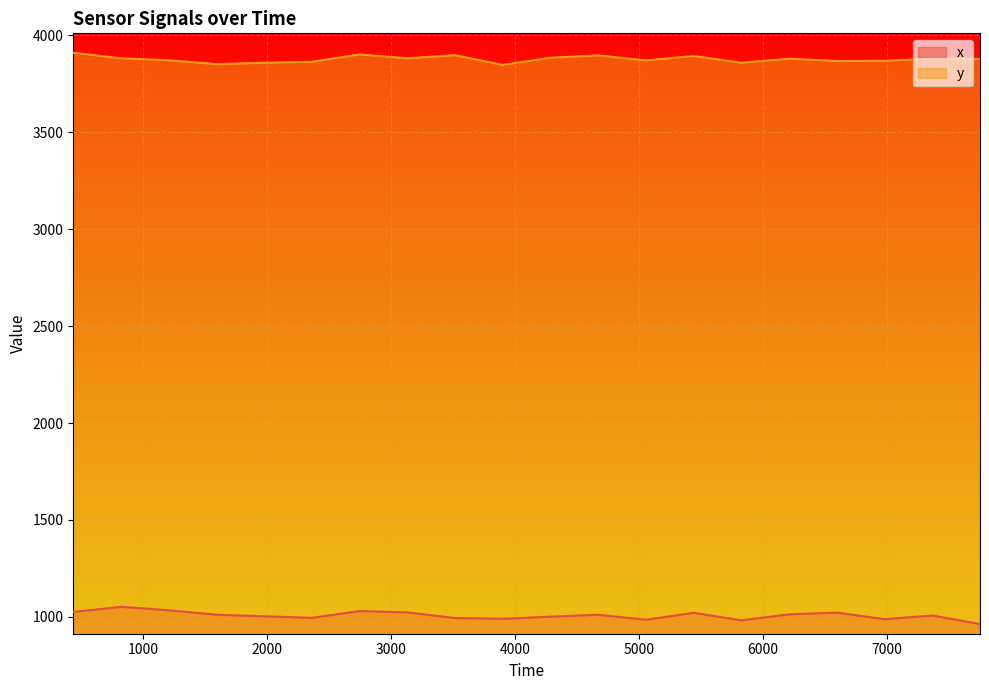

Between 437 and 3902, which is larger?

437